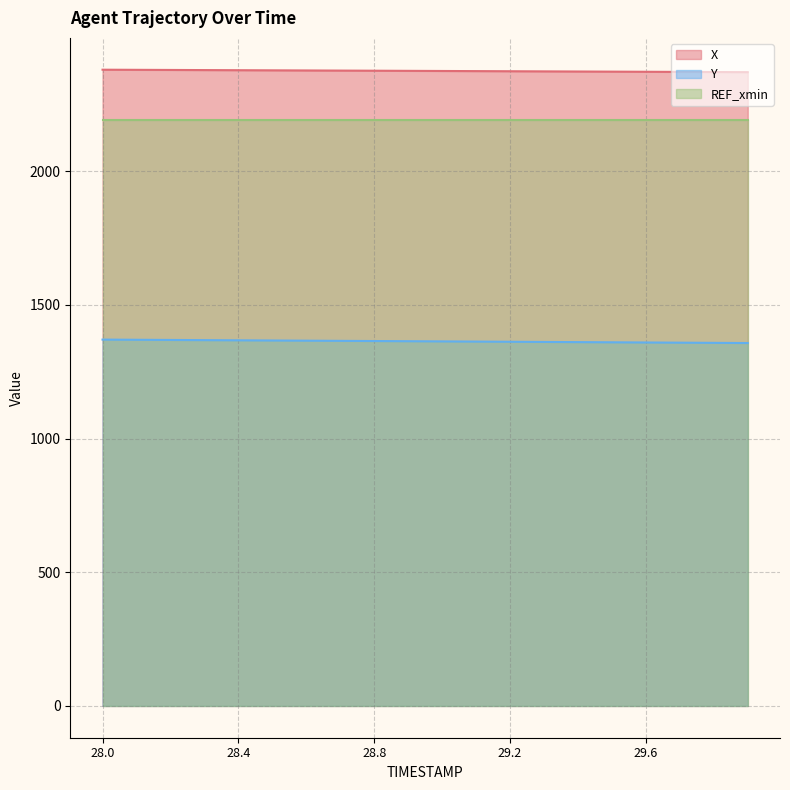

What is the highest value of the X series?

2380.0